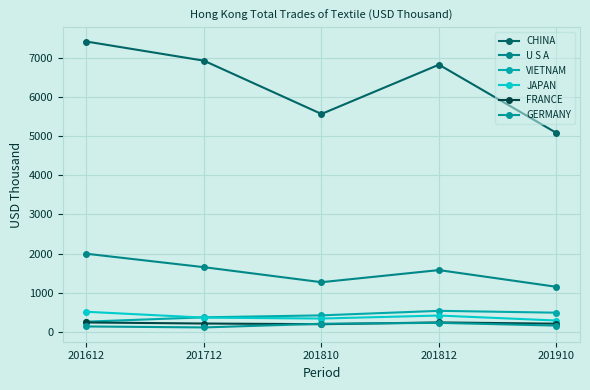

True or false: CHINA and VIETNAM cross at least once.

False